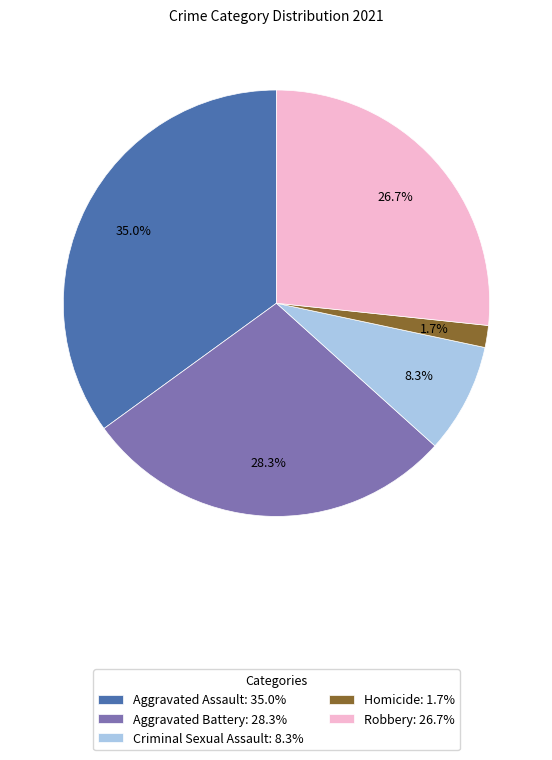

Does Criminal Sexual Assault represent more than half of the total?

No